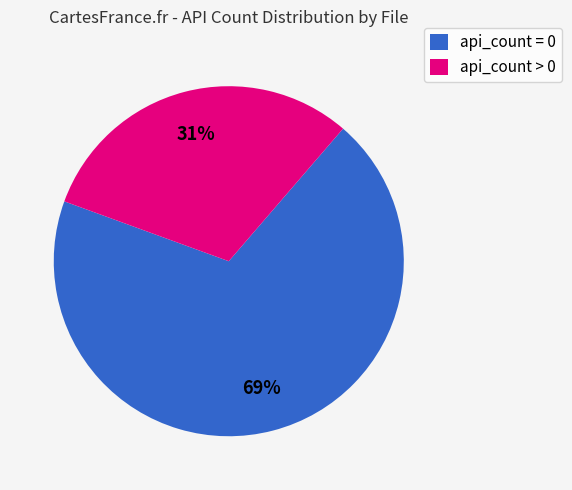

How many slices are in this pie chart?

2